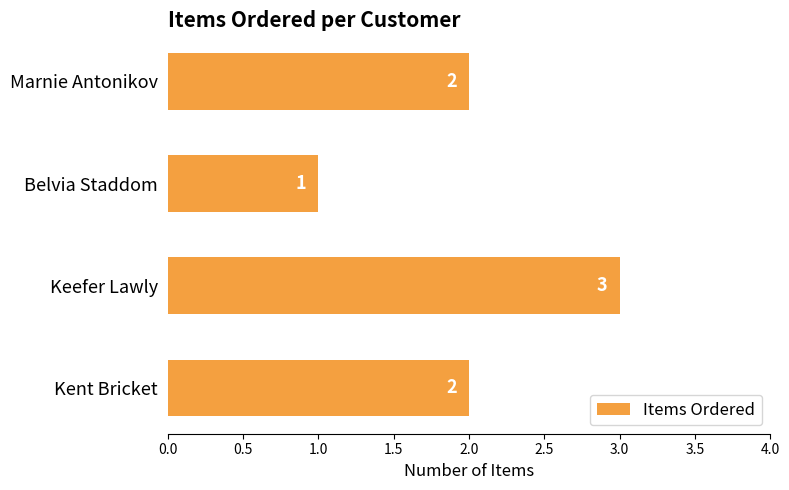

Reading bottom to top, extract all data points from this chart.

Kent Bricket=2	Keefer Lawly=3	Belvia Staddom=1	Marnie Antonikov=2